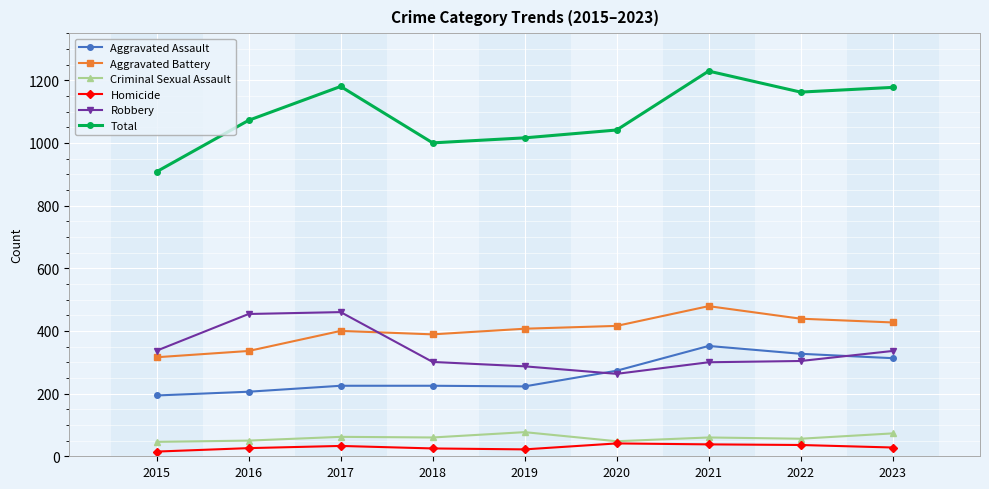

What is the value of the Total point at the 1st from the left?

908